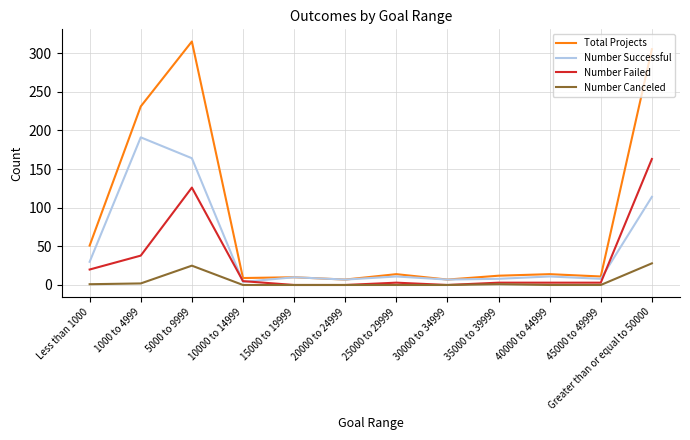

Rank the series by their average value, from lowest to highest.

Number Canceled, Number Failed, Number Successful, Total Projects